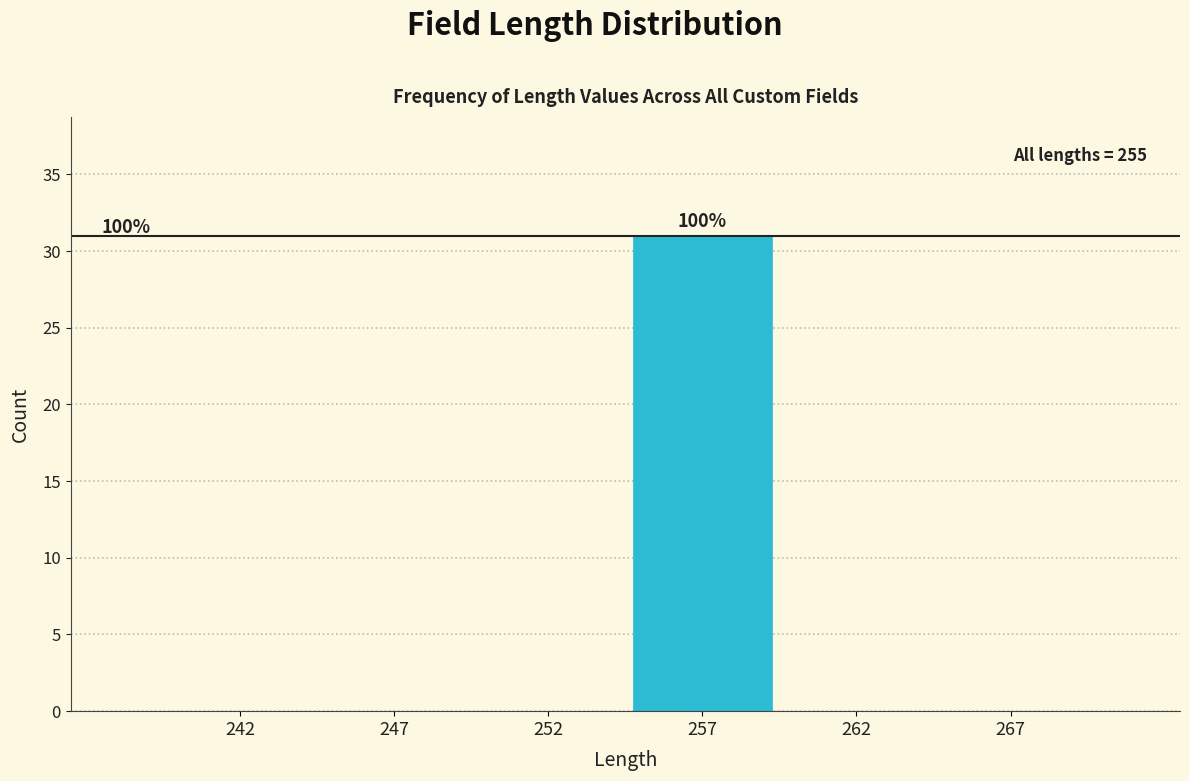

Reading right to left, what are all the values shown in this chart?

267=0	262=0	257=31	252=0	247=0	242=0